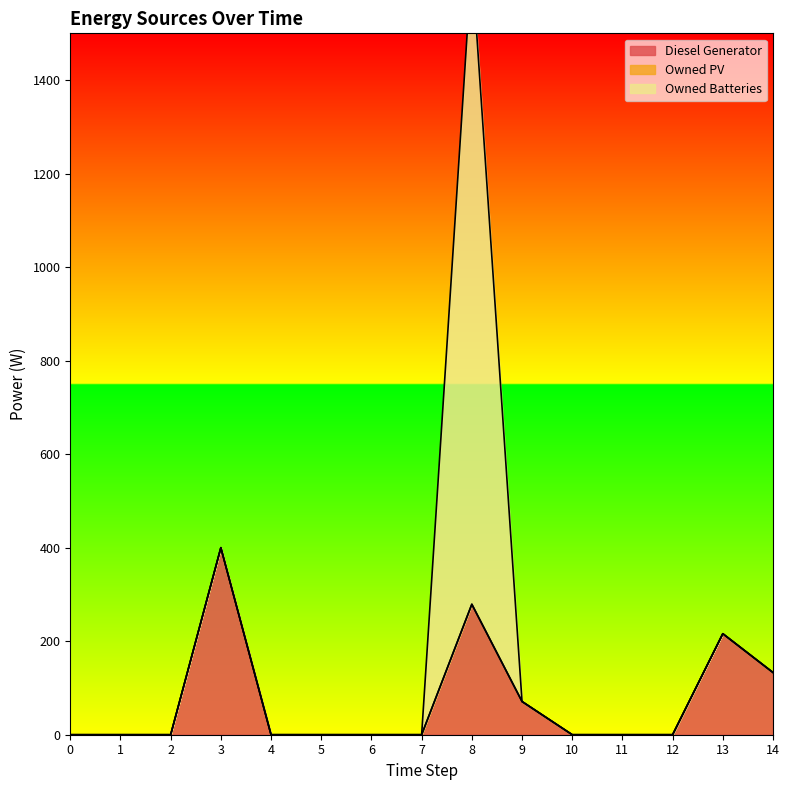

True or false: Owned PV and Owned Batteries cross at least once.

False